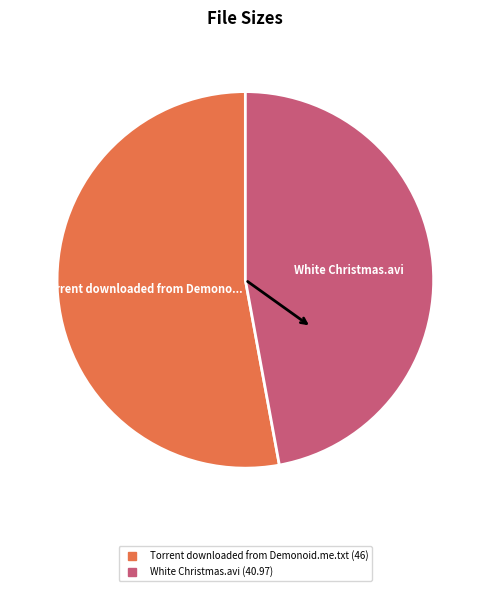

Which slice represents more than half of the pie?

Torrent downloaded from Demonoid.me.txt